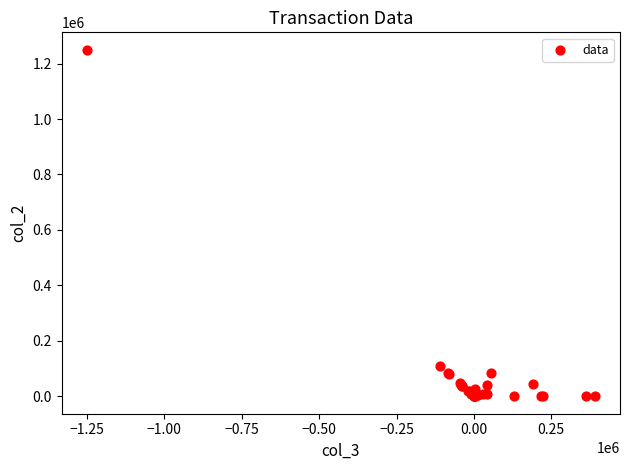

What Y value in the scatter plot is closest to 625000?

110000